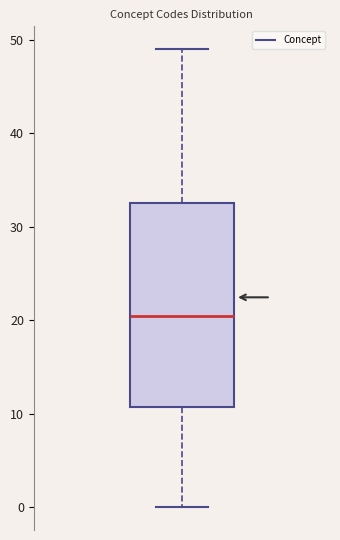

Transcribe this box plot: give where the median line is, the range the box spans, and where the two whiskers end, as read against the y-axis. The values are not printed on the chart, so give them approximately, as read against the axis.

median 21, box 11 to 33, whiskers 0 to 49